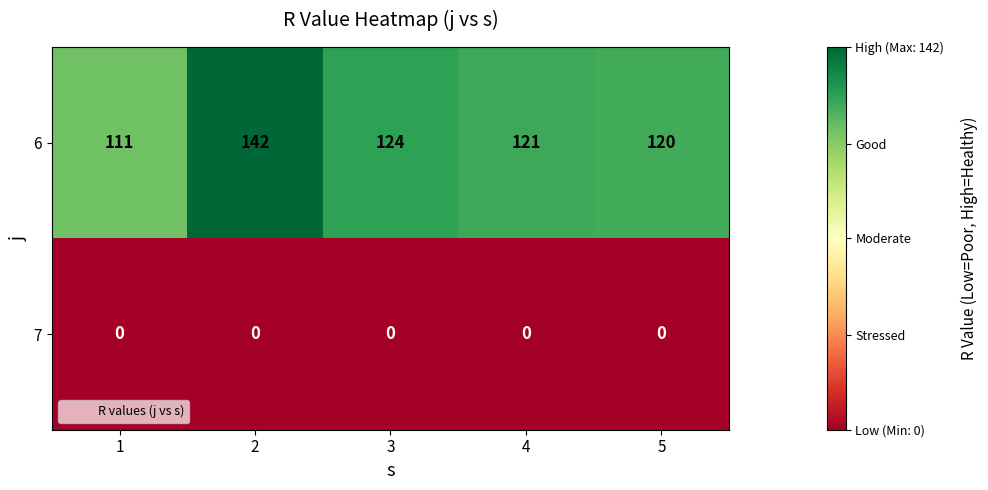

Is it true that 6 equals 33 at 1?

False